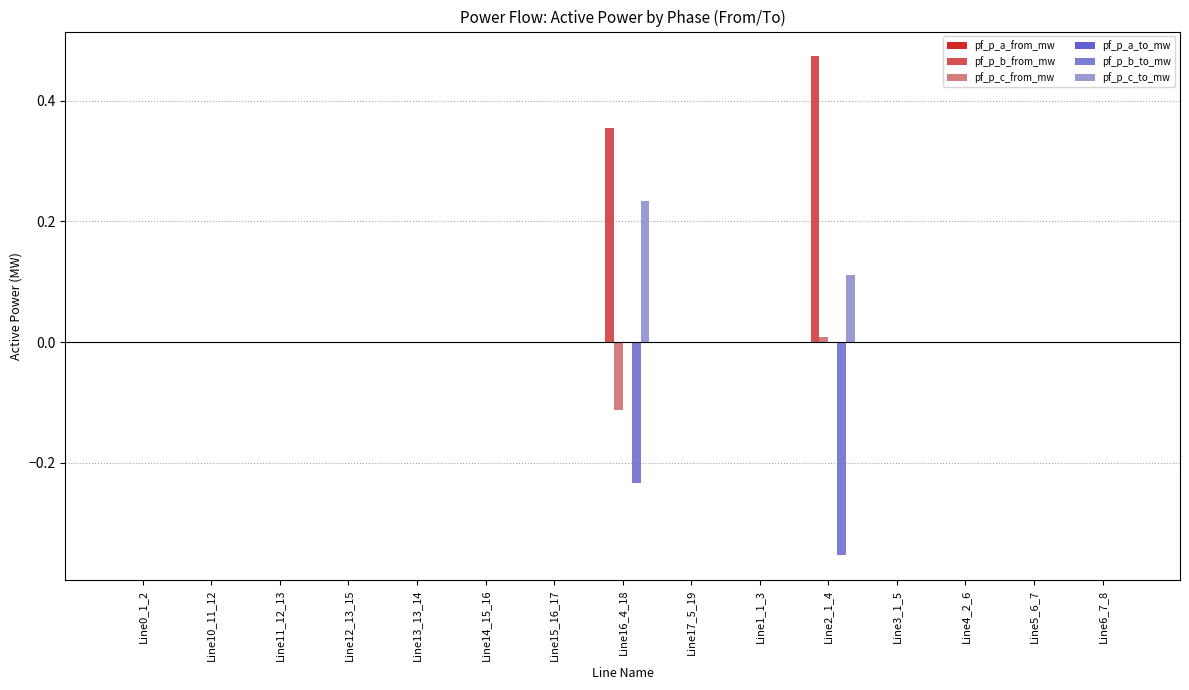

At which category does the chart reach its peak across all series?

Line2_1_4